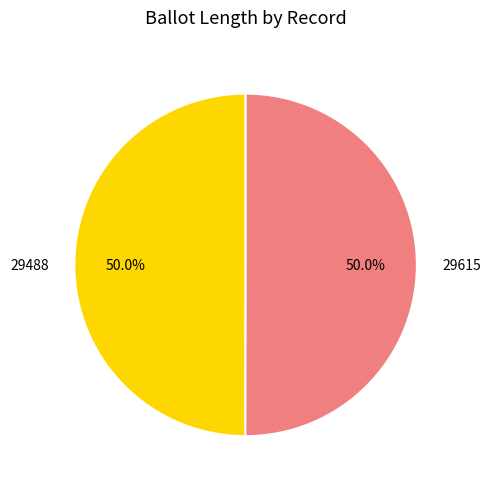

What is the ratio of the value at 29615 to the value at 29488?

1.0